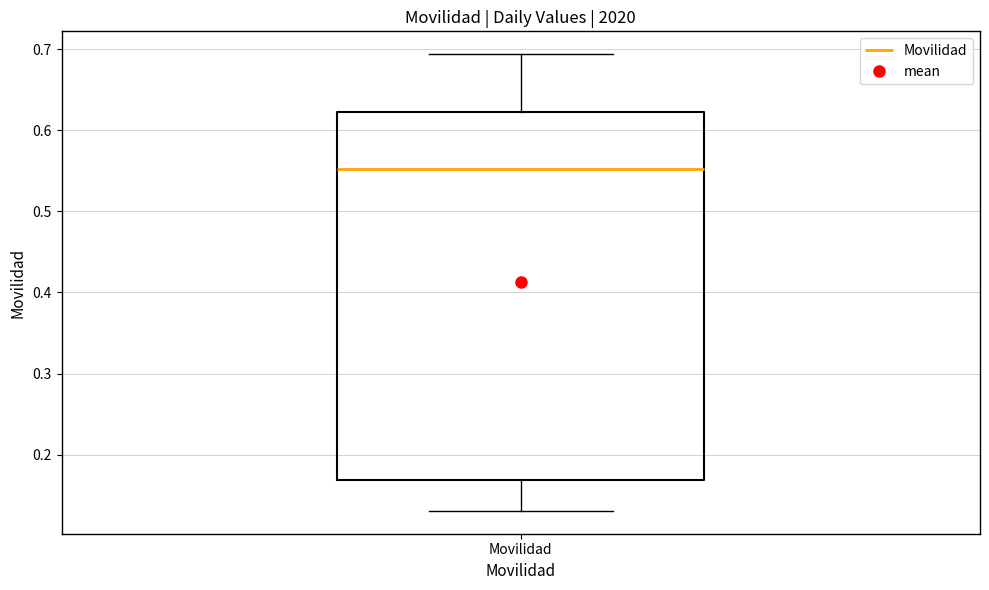

Read this box plot against the y-axis: the position of the median line, the range covered by the box, and the ends of both whiskers. The values are not printed on the chart, so give them approximately, as read against the axis.

median 0.55, box 0.17 to 0.62, whiskers 0.13 to 0.69